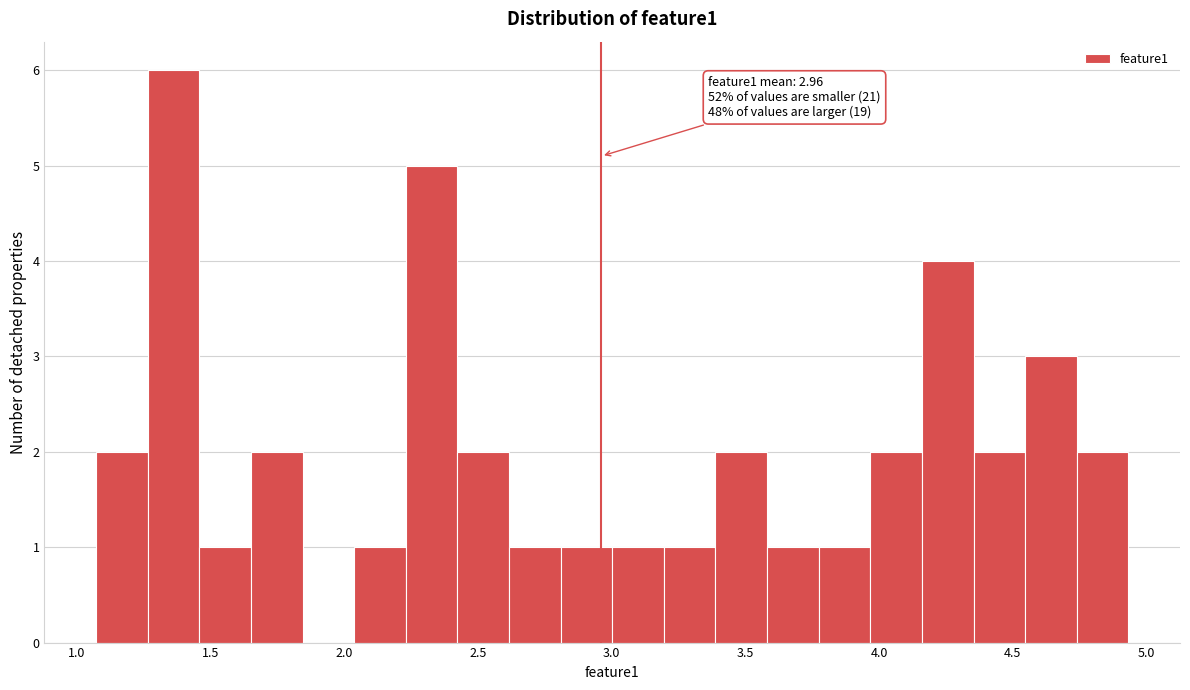

Around what value on the x-axis is the tallest bar? Give the approximate position of its centre, as read against the axis.

1.35